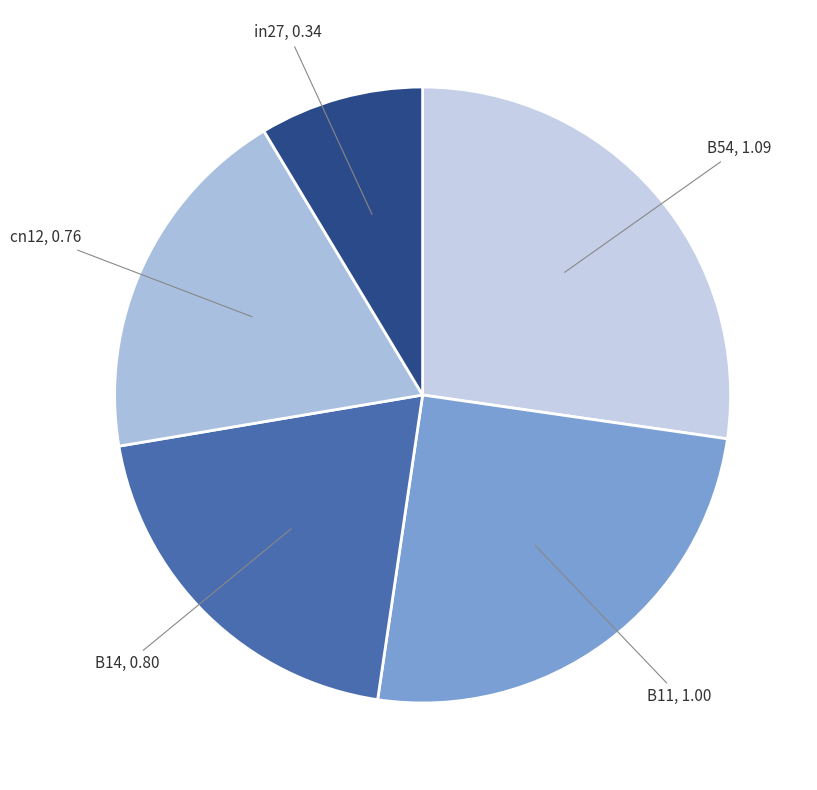

How many slices are in this pie chart?

5